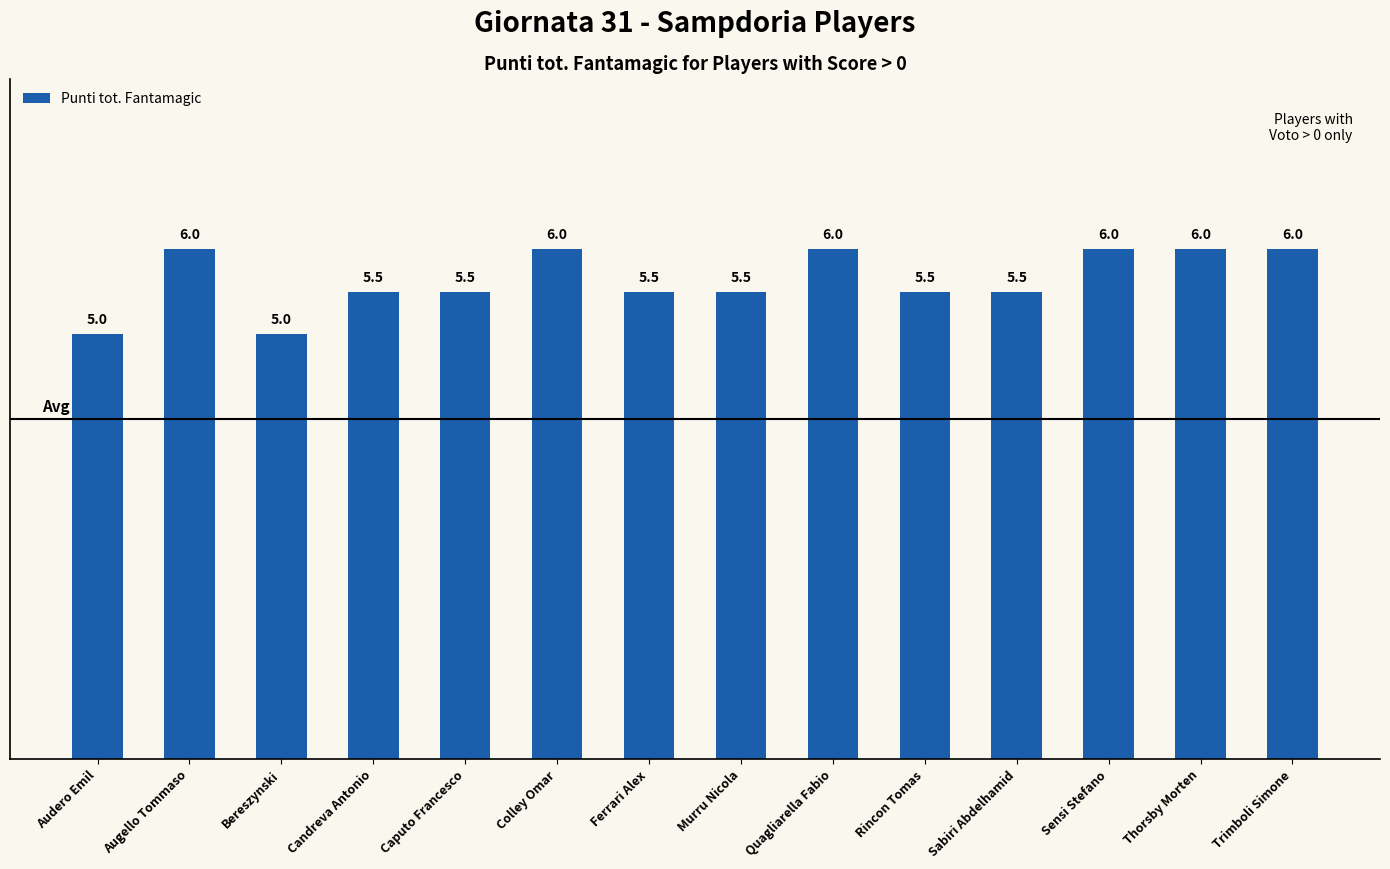

What is the difference between the maximum and second lowest values?

1.0